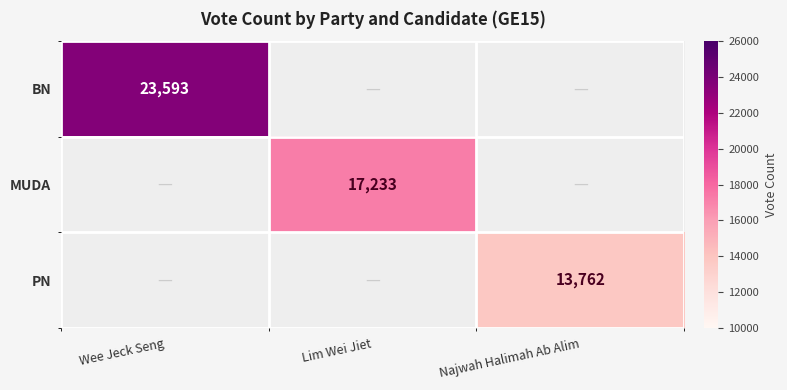

Is it true that MUDA equals 26343 at Lim Wei Jiet?

False